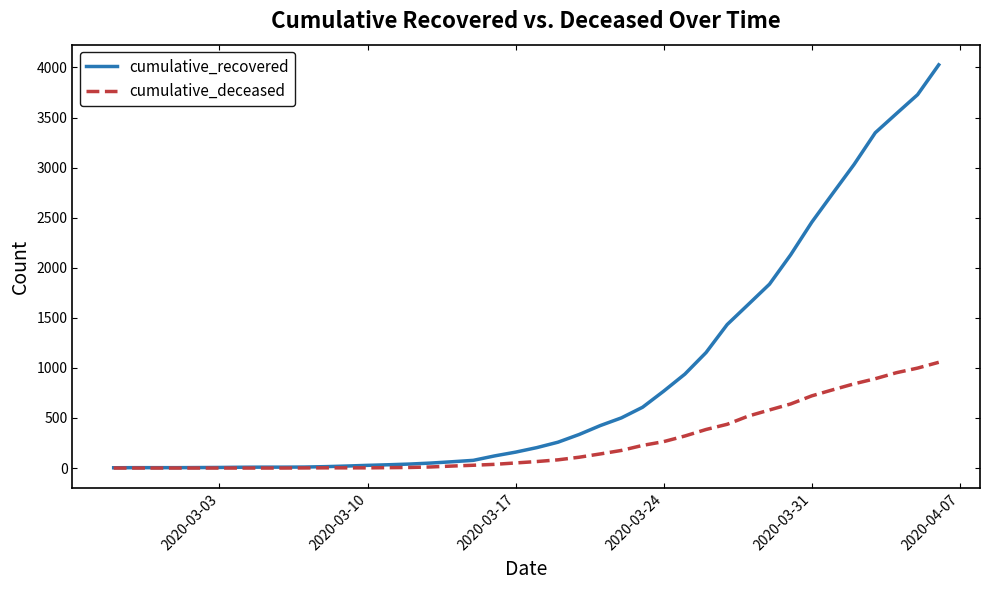

Which series has the largest total across all categories?

cumulative_recovered